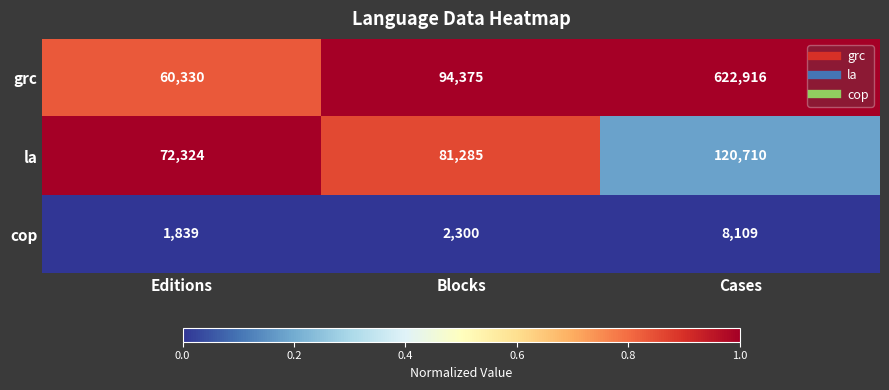

What is the difference between the grc values at Editions and Blocks?

34045